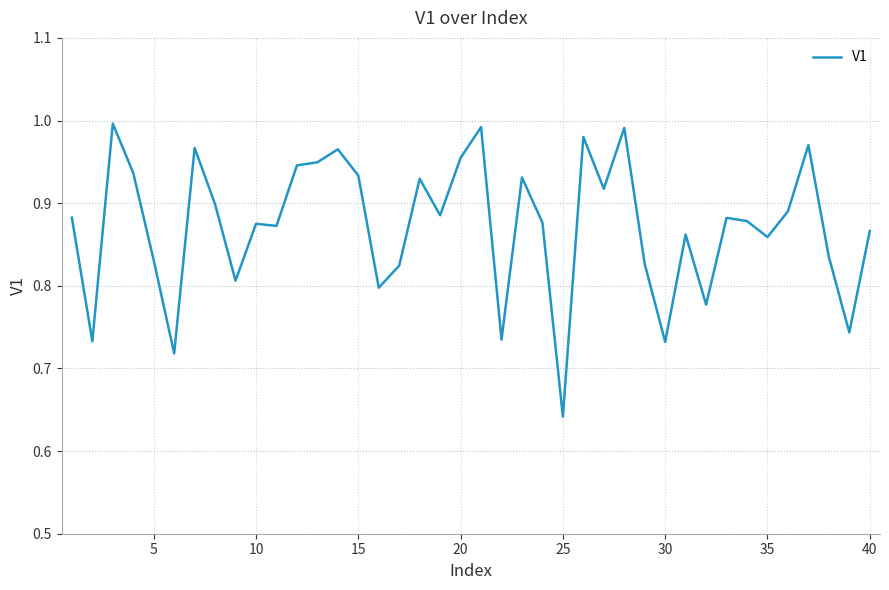

What is the difference between the maximum and minimum values?

0.4